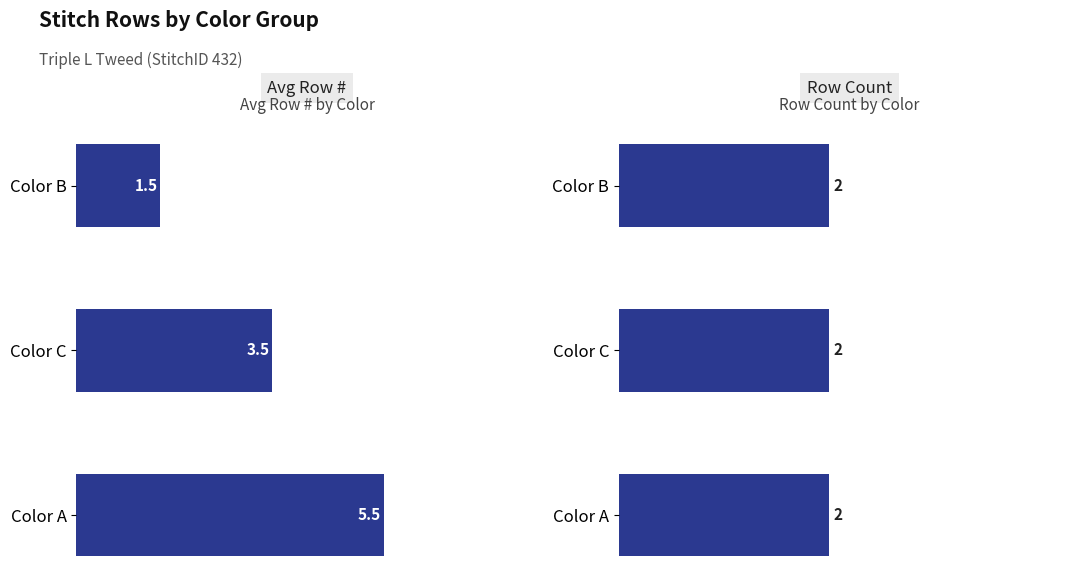

What are all the series names shown in the legend?

Avg Row #, Row Count